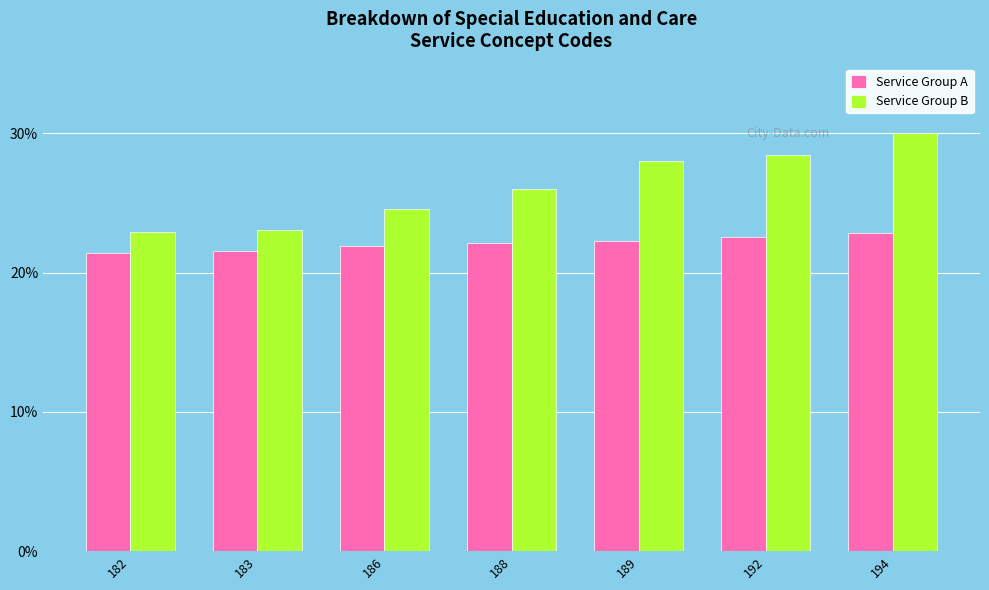

How many data points does each series have?

7